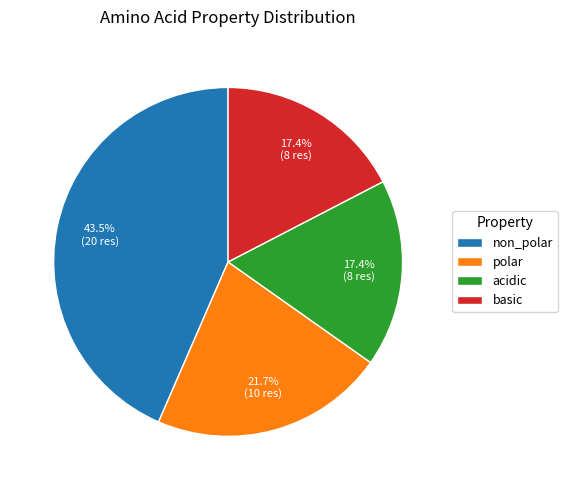

What portion of the pie excludes acidic?

82.6%